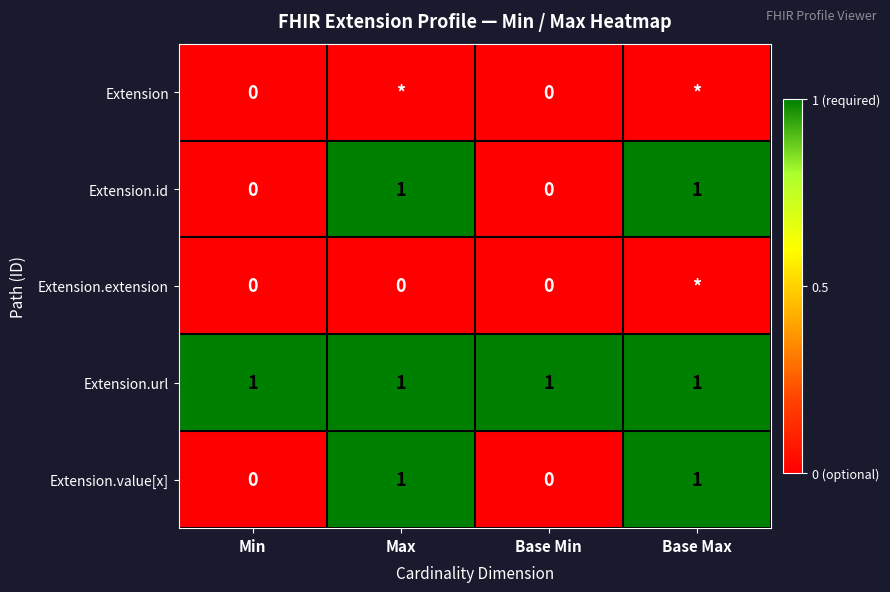

Is the value of Extension.value[x] at Min greater than the value of Extension.url at Base Max?

No